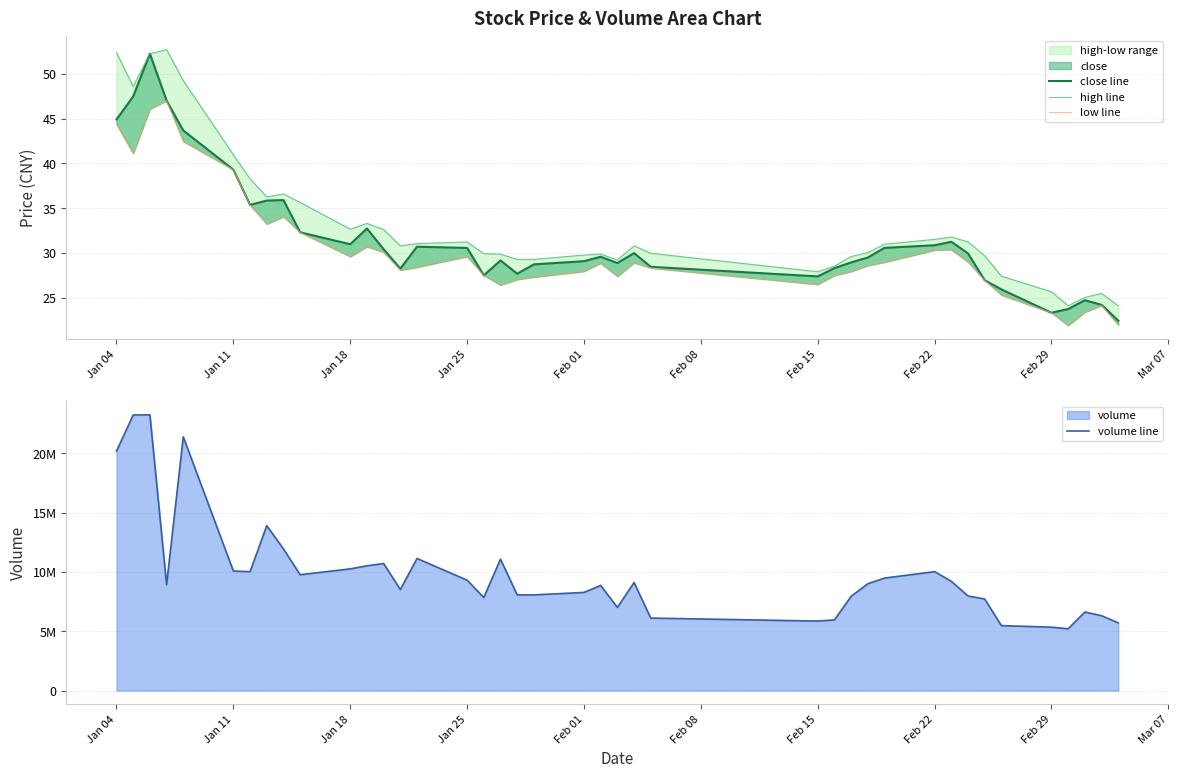

True or false: close line has more than 1 interior local peaks.

True